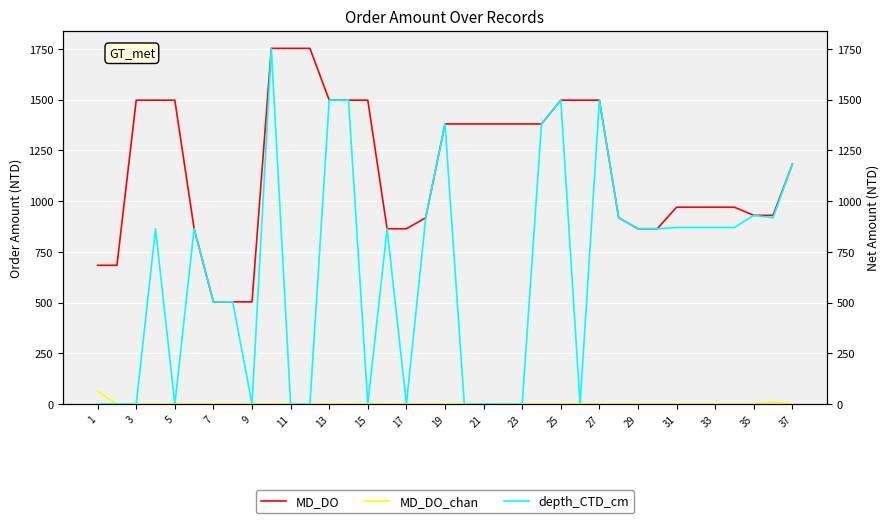

How many lines are shown in the chart?

3